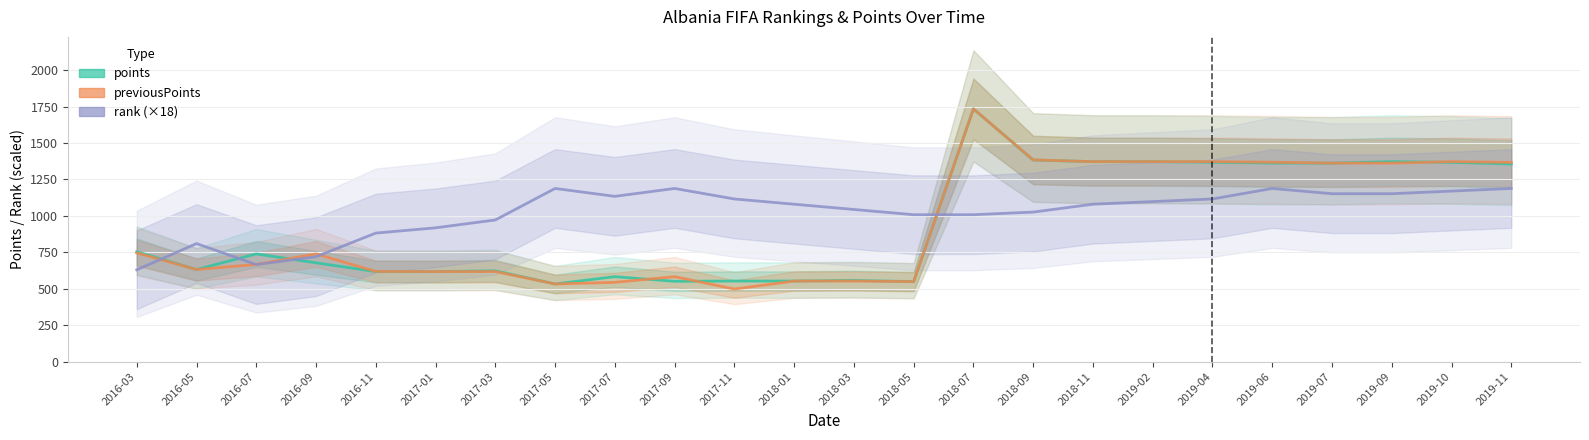

Rank the categories by points value from lowest to highest.

2017-05, 2018-05, 2017-09, 2017-11, 2018-01, 2018-03, 2017-07, 2016-11, 2017-01, 2017-03, 2016-05, 2016-09, 2016-07, 2016-03, 2019-11, 2019-06, 2019-07, 2019-10, 2019-04, 2018-11, 2019-02, 2019-09, 2018-09, 2018-07